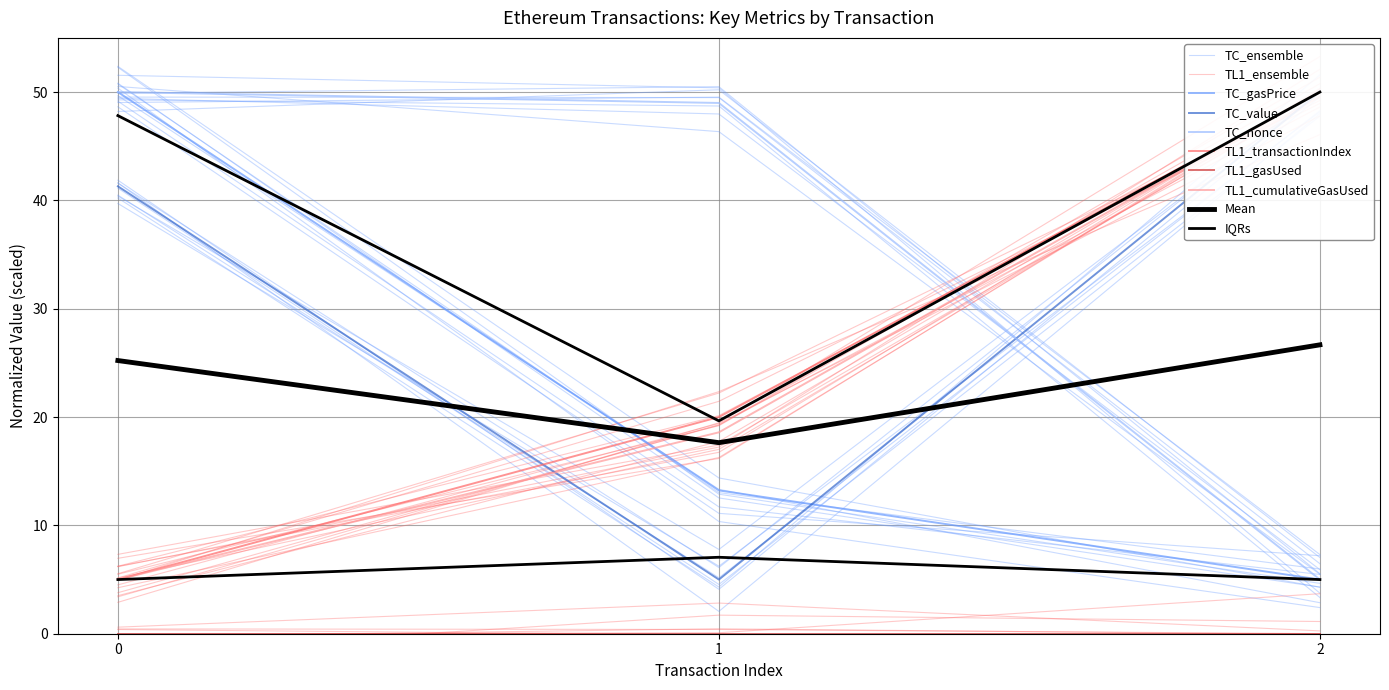

Reading left to right, what are all the values shown in this chart?

gasPrice: 50.0	13.2	5.0
value: 41.3	5.0	50.0
nonce: 50.0	49.0	5.0
transactionIndex: 5.0	20.0	50.0
cumulativeGasUsed: 5.0	18.6	50.0